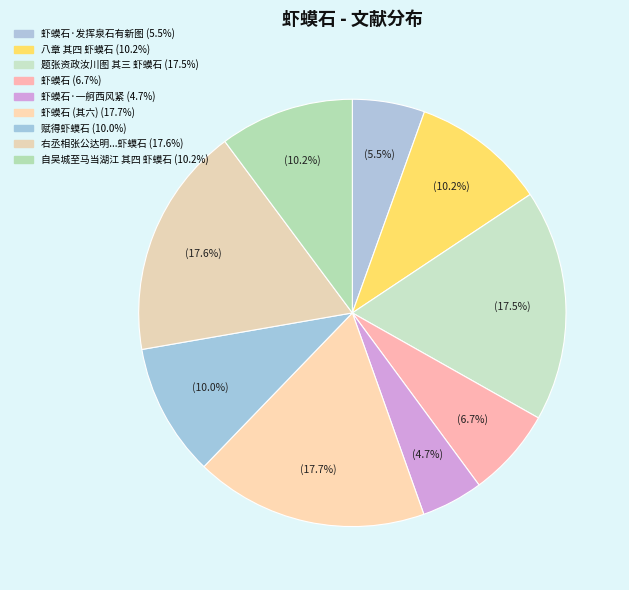

How many segments does this pie chart have?

9